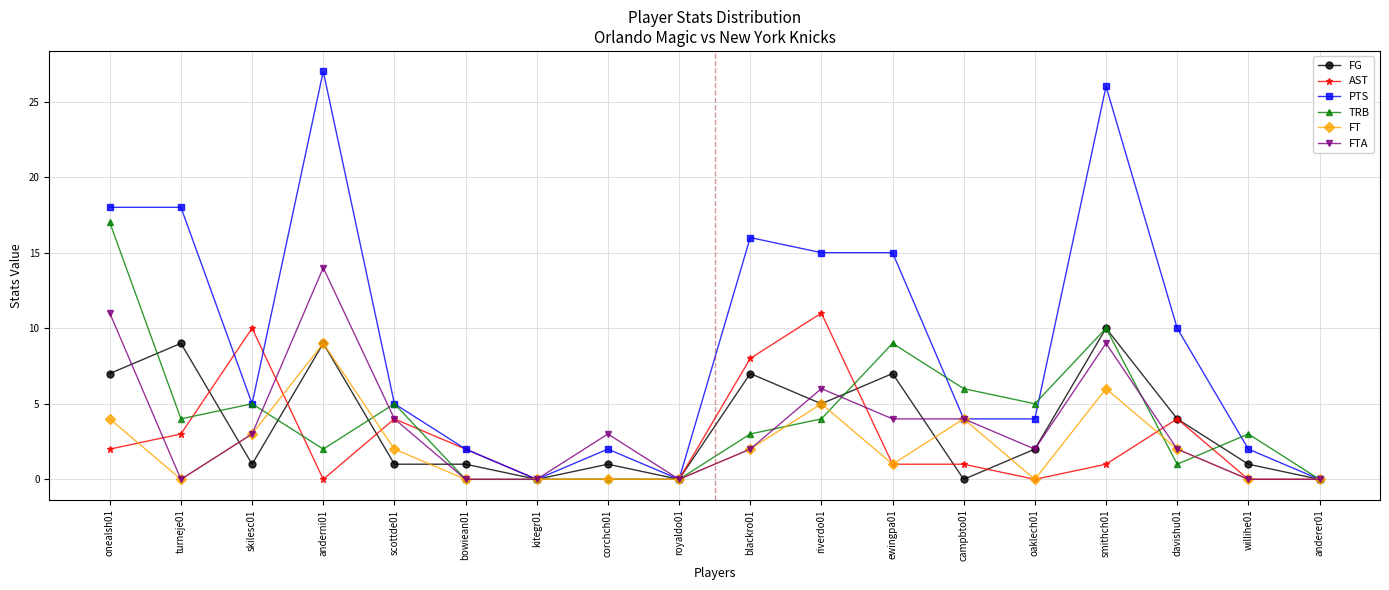

At which category does PTS reach its first local valley?

skilesc01